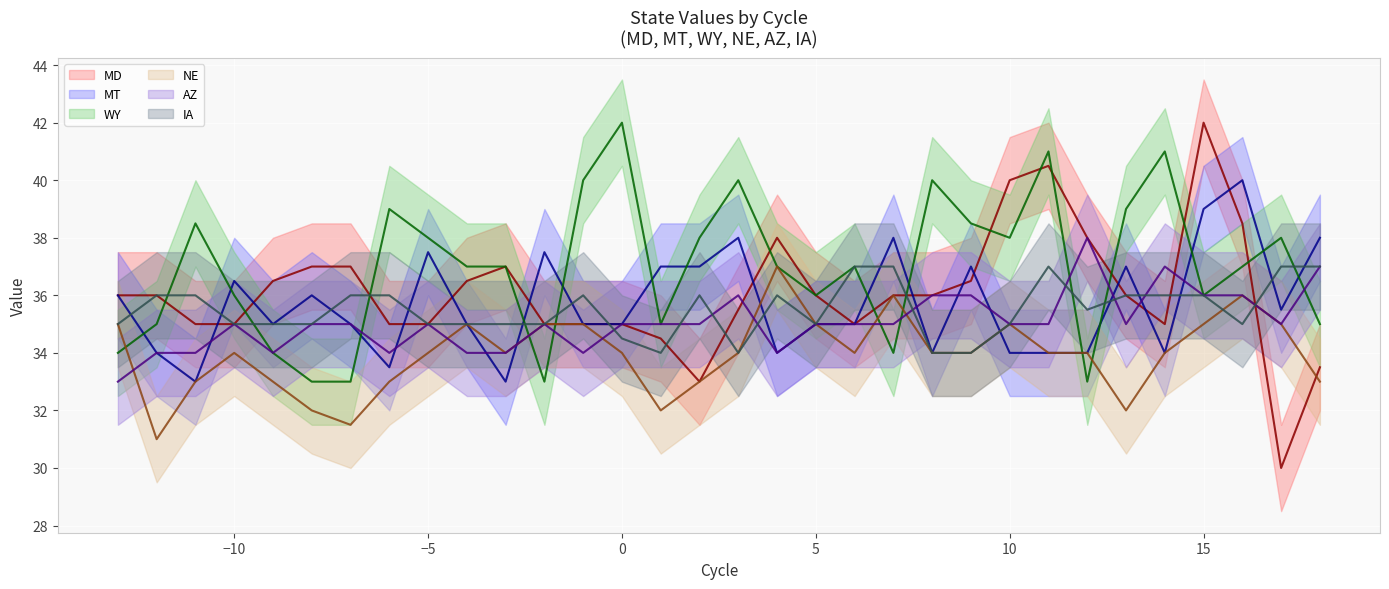

At -10, list the series in order from largest to smallest.

MT, WY, MD, AZ, IA, NE